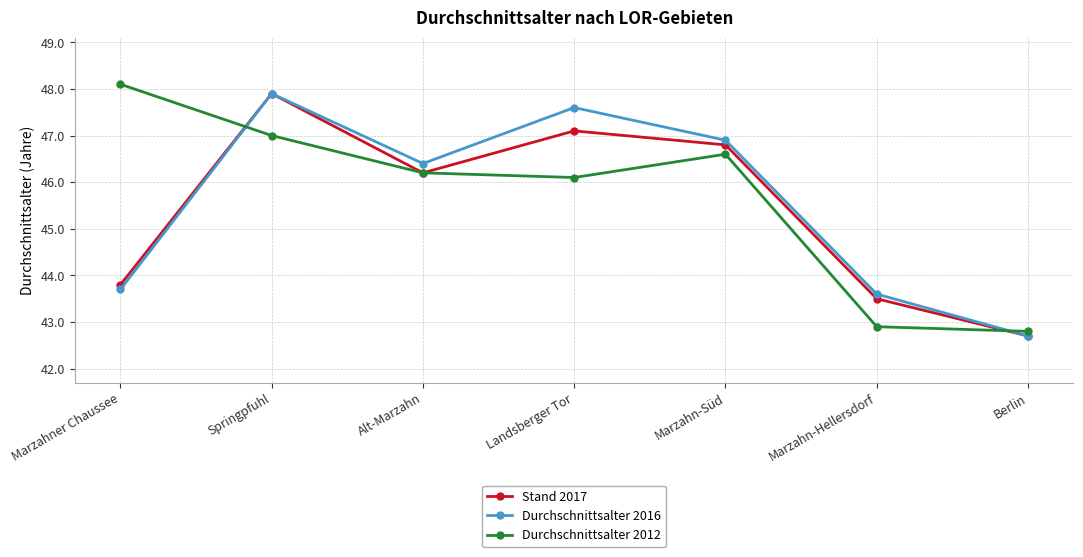

The Durchschnittsalter 2012 series shows 60.1 at Landsberger Tor. True or false?

False